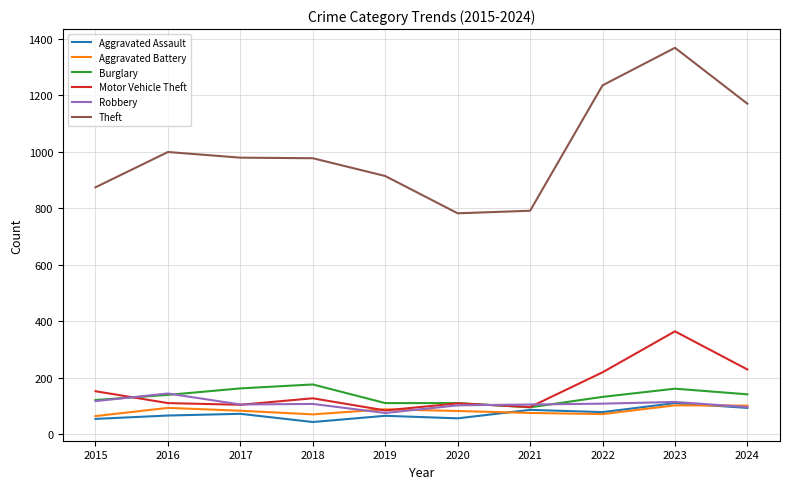

What is the approximate value of Aggravated Battery at 2018?

70